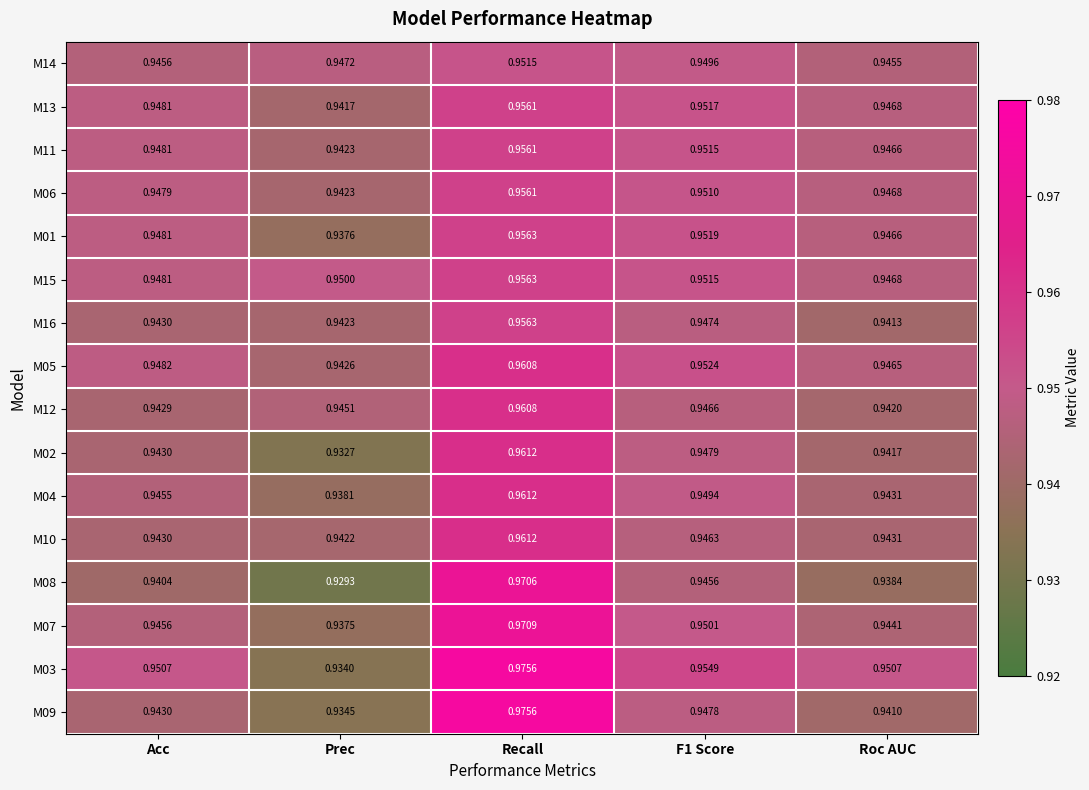

Which category has the highest value across all series?

Recall